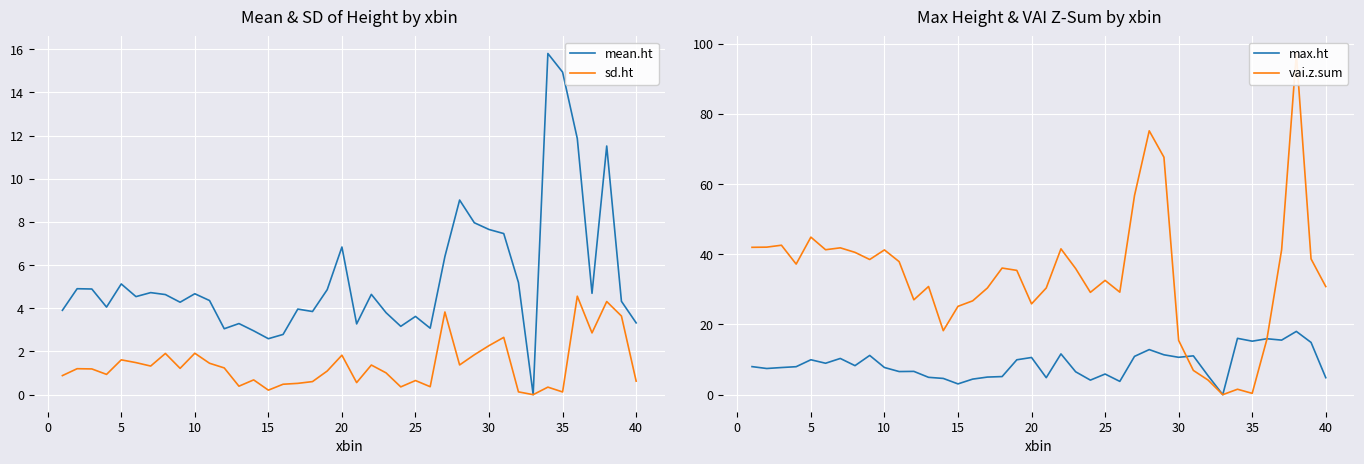

The max.ht series shows 7.7 at 10. True or false?

True